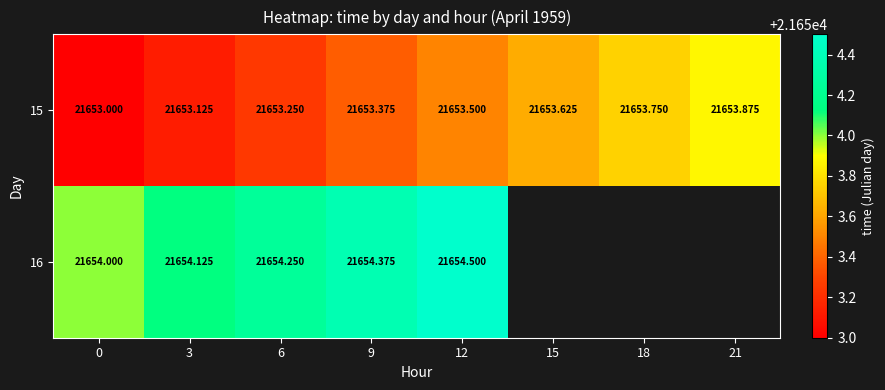

Is it true that 15 equals 9889.6 at 3?

False